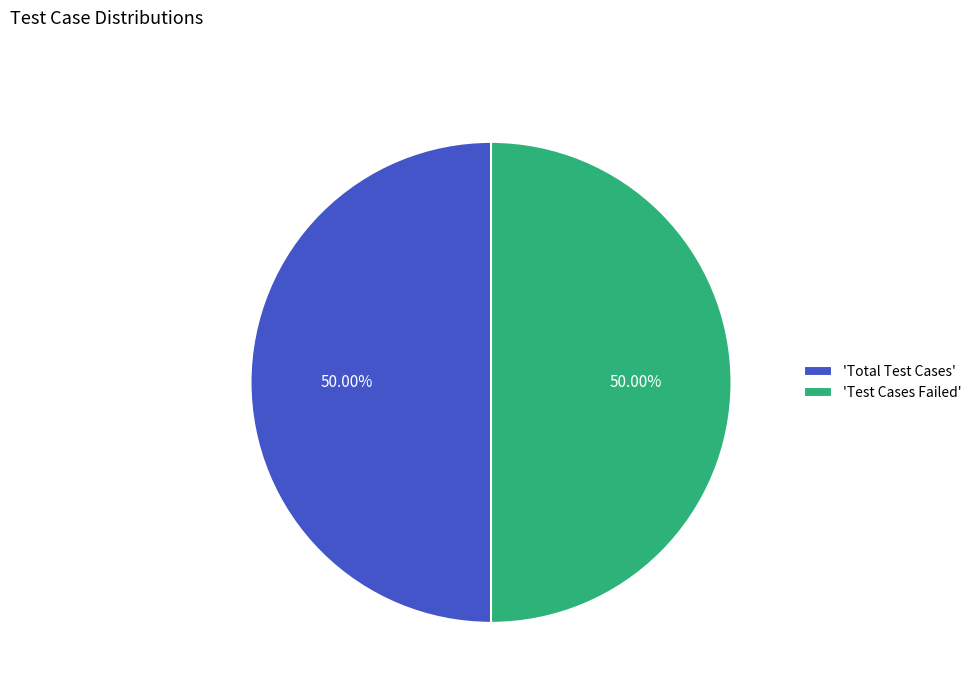

To the nearest percent, what is the average slice percentage?

50%